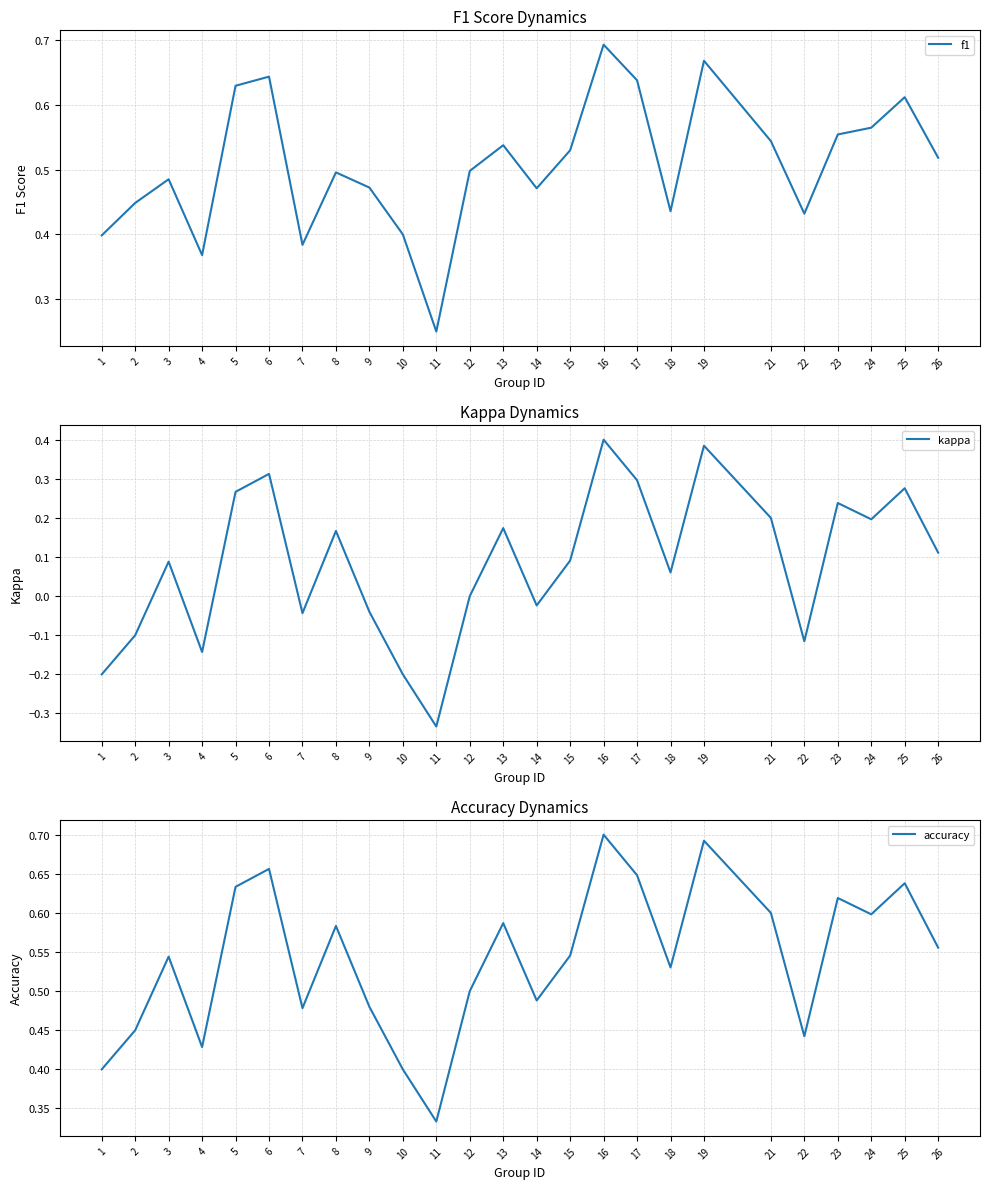

True or false: f1 and accuracy intersect in this chart.

False